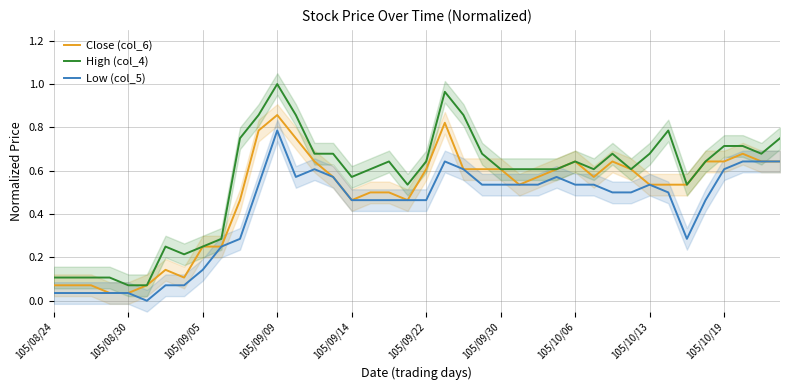

What position from the left is 14?

15